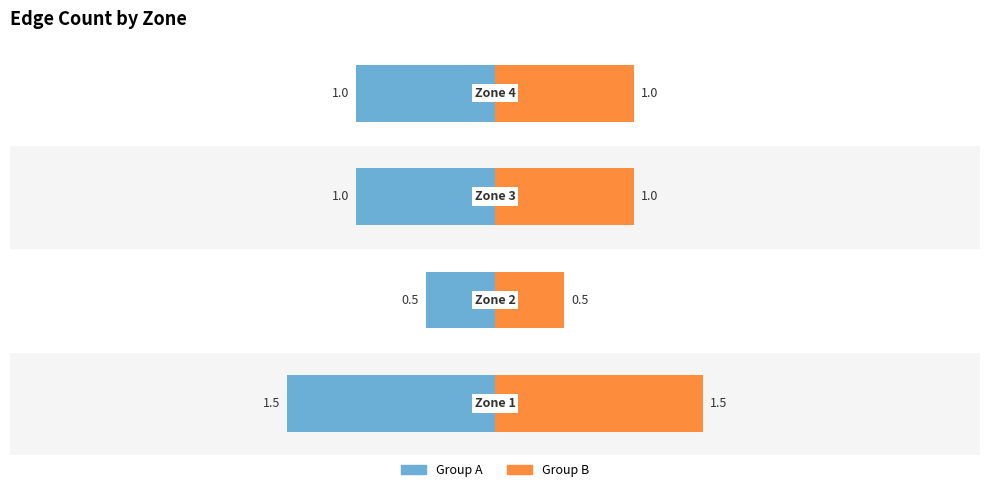

The Group A series shows -0.8 at 1. True or false?

False